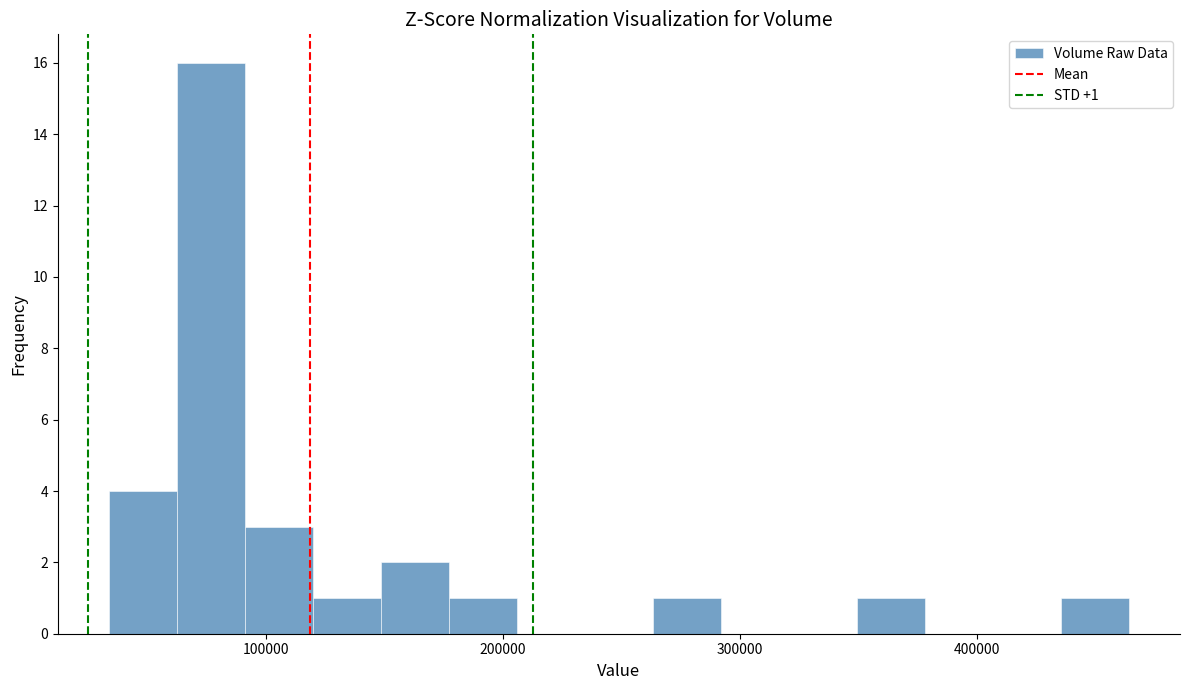

Around what value on the x-axis is the tallest bar? Give the approximate position of its centre, as read against the axis.

80000